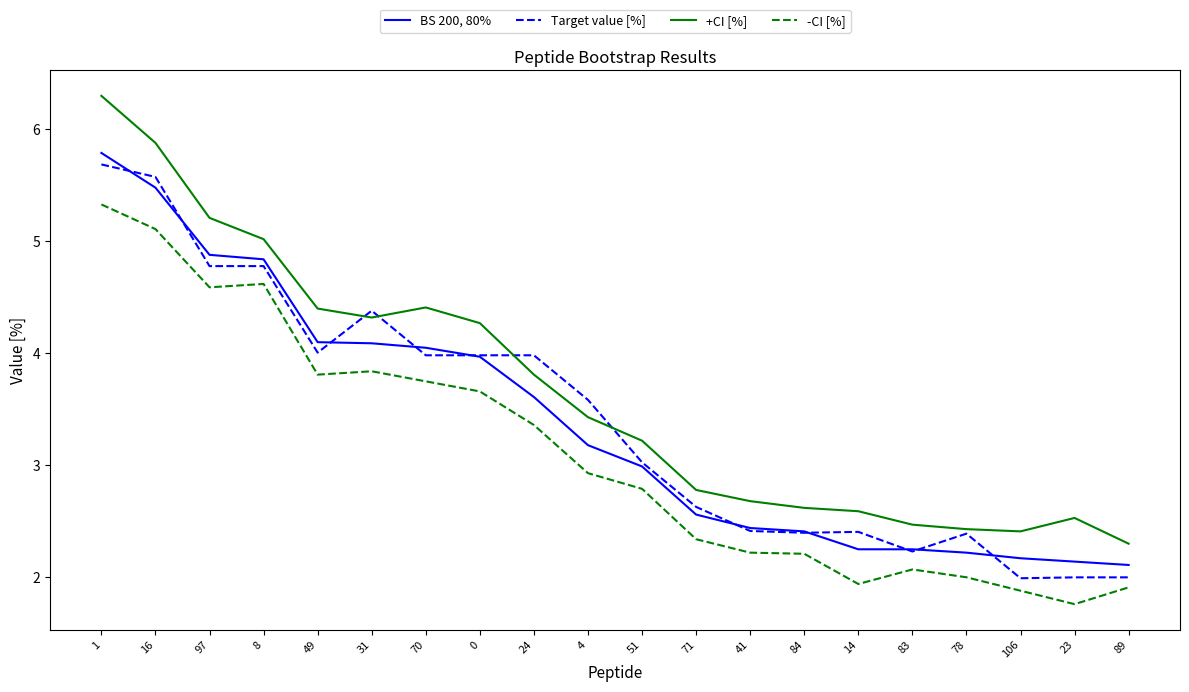

At which category is the sum across all series the highest?

1